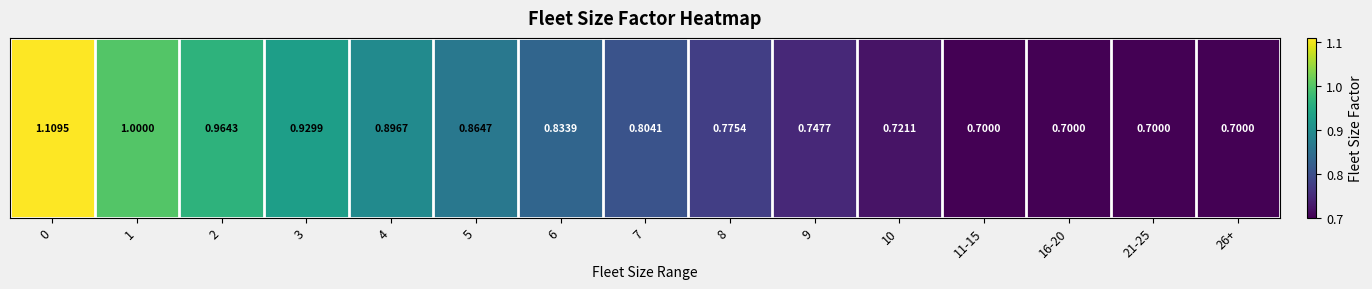

What is the average value?

0.8